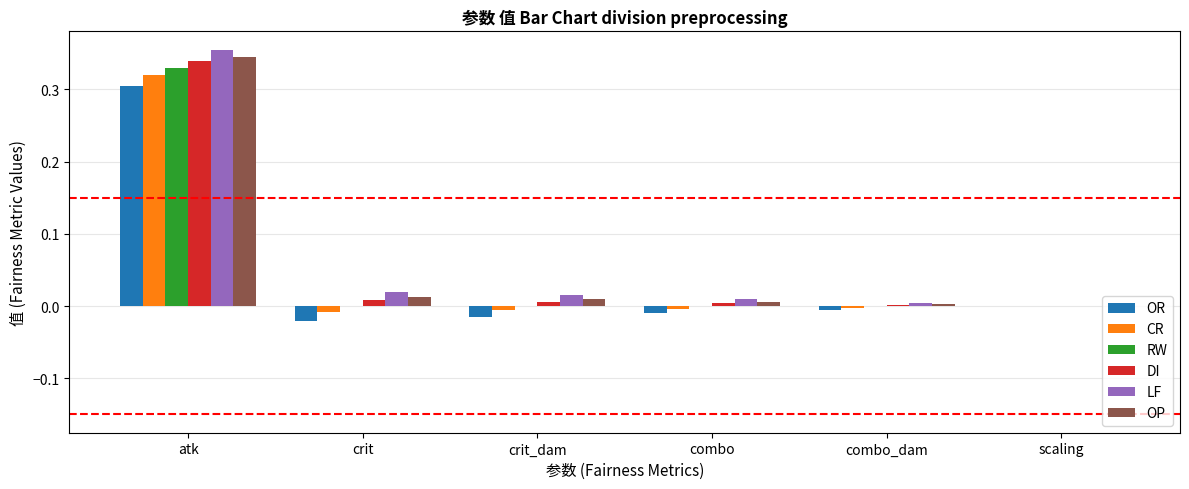

The LF series shows 0.0 at combo_dam. True or false?

True